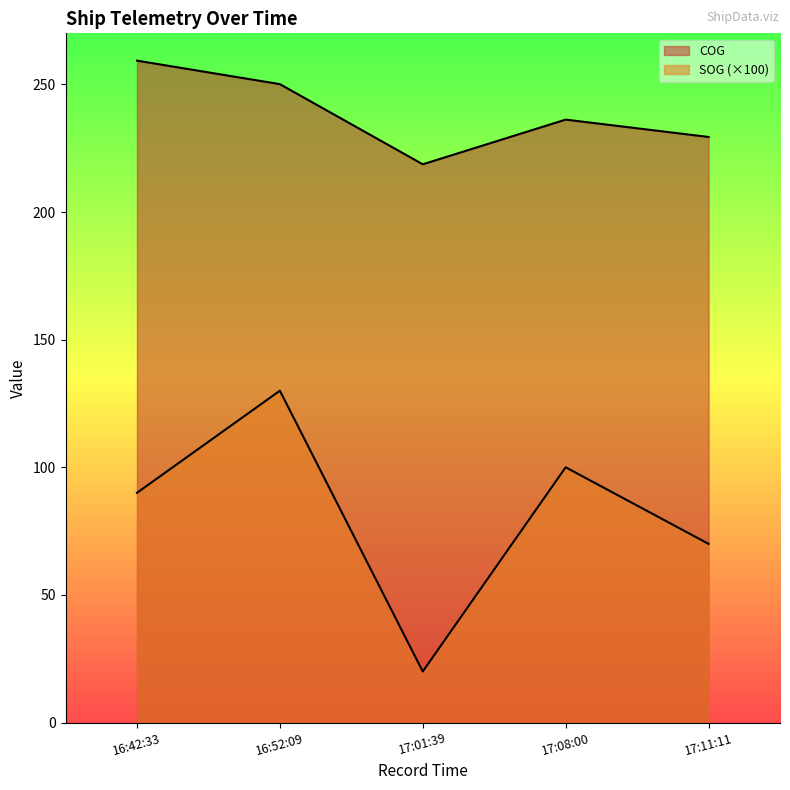

Rank the series at 16:52:09 from highest to lowest value.

COG, SOG